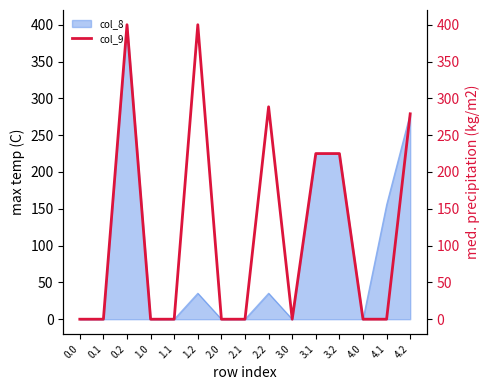

What is the maximum value for col_8?

400.0